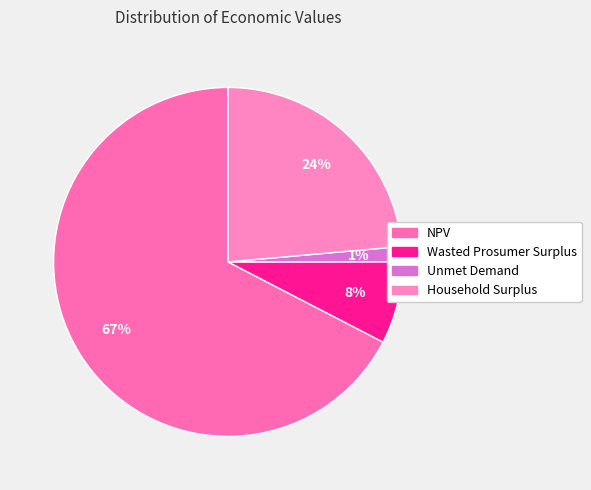

Which category has the biggest portion of the pie?

NPV